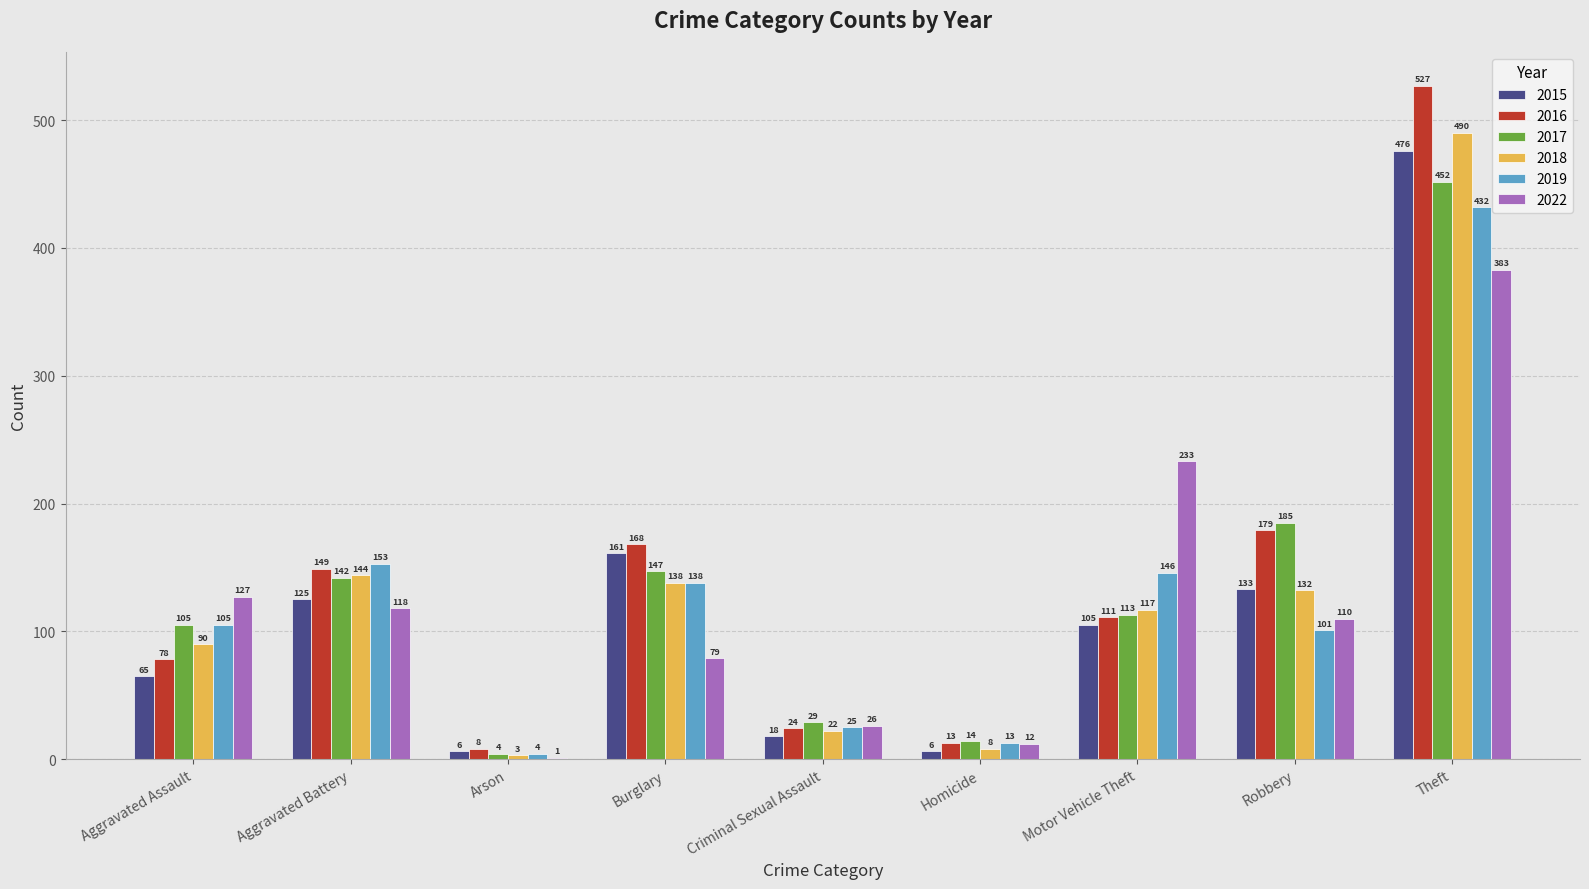

Reading left to right, what are all the values shown in this chart?

2015: 65	125	6	161	18	6	105	133	476
2016: 78	149	8	168	24	13	111	179	527
2017: 105	142	4	147	29	14	113	185	452
2018: 90	144	3	138	22	8	117	132	490
2019: 105	153	4	138	25	13	146	101	432
2022: 127	118	1	79	26	12	233	110	383